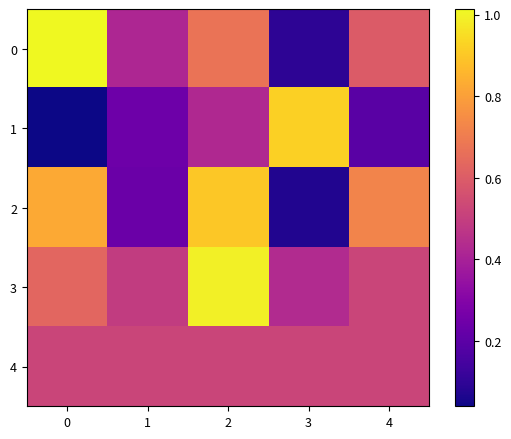

Between 1 and 3, which series saw the biggest shift?

1